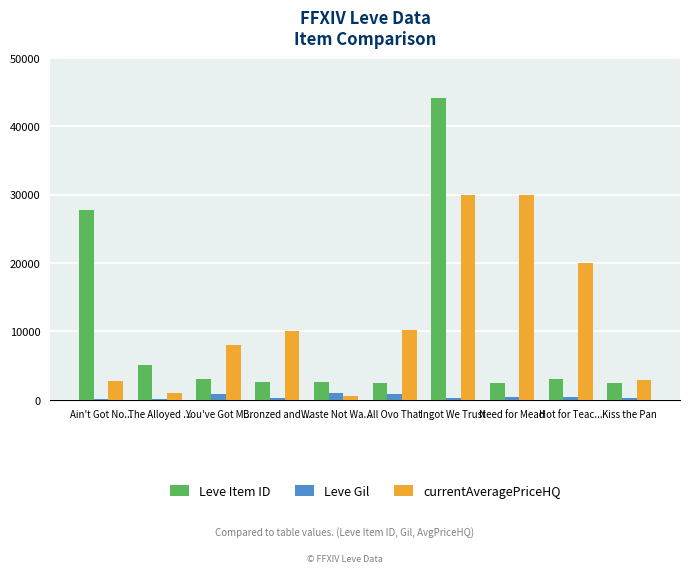

Where is Leve Item ID nearest to the value 23310?

Ain't Got No...